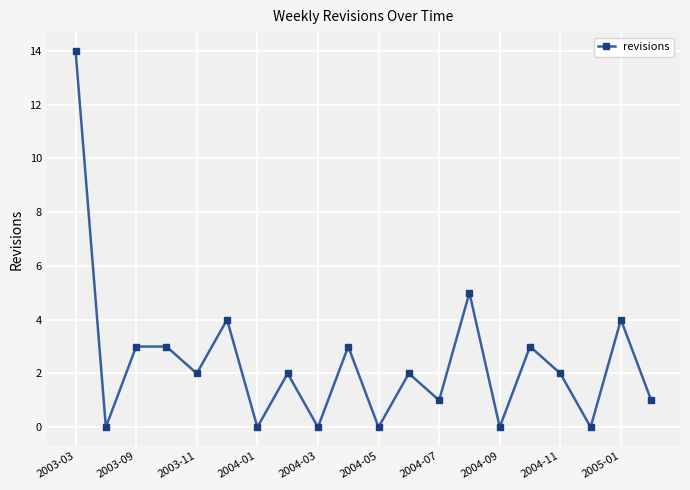

What is the sum of all values?

49